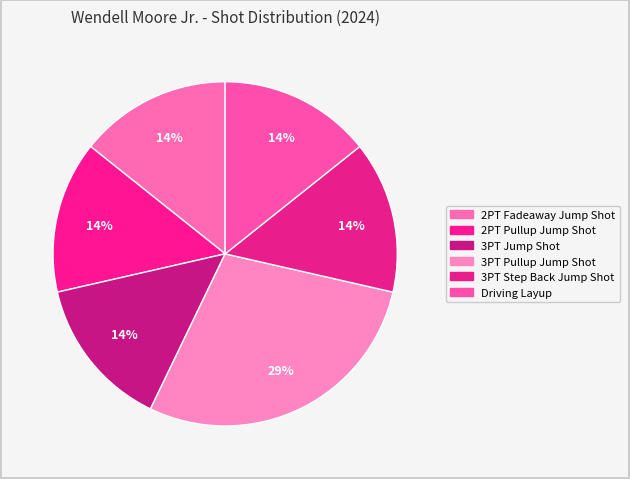

The 2PT Fadeaway Jump Shot slice represents 14% of the pie. True or false?

True